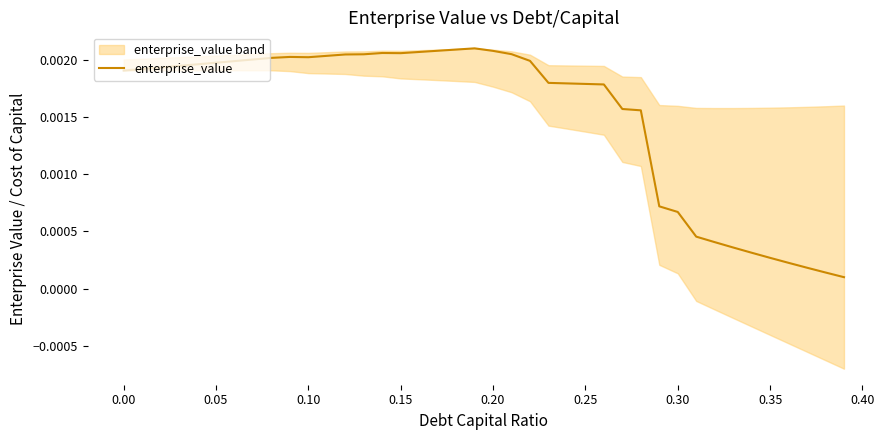

Does the chart have visible grid lines?

No